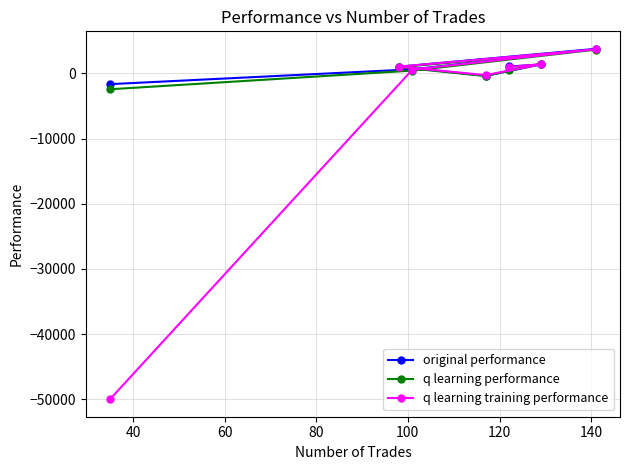

Reading left to right, extract all data points from this chart.

original performance: 1050.4	1359.7	-365.4	1019.2	3756.9	617.5	-1658.5
q learning performance: 521.5	1438.7	-420.0	940.7	3632.3	423.7	-2444.3
q learning training performance: 968.8	1397.4	-275.4	1019.2	3690.5	571.0	-50000.0